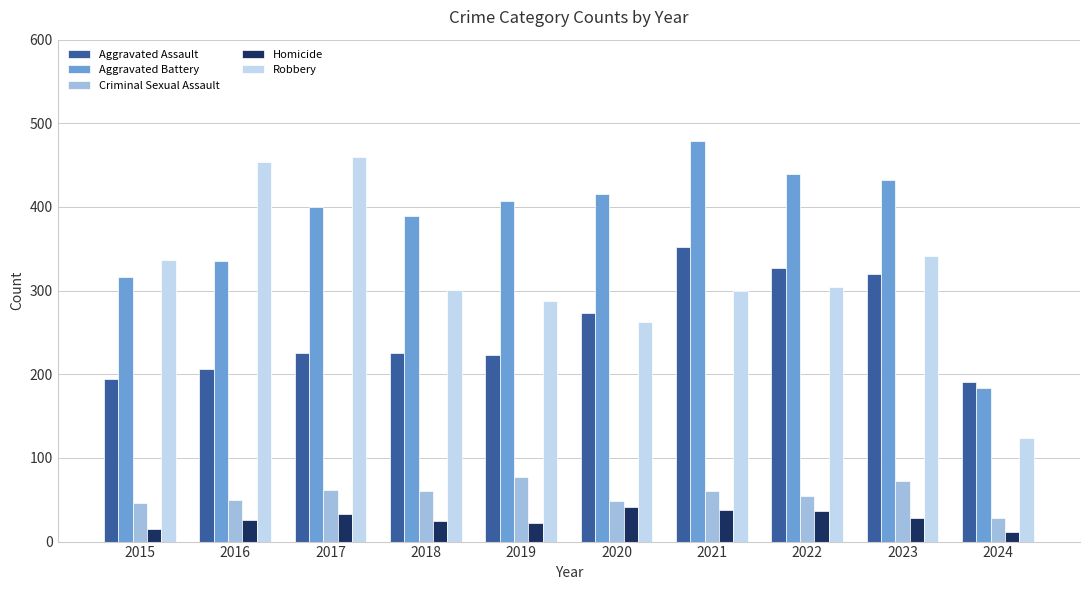

Which series has the largest total across all categories?

Aggravated Battery